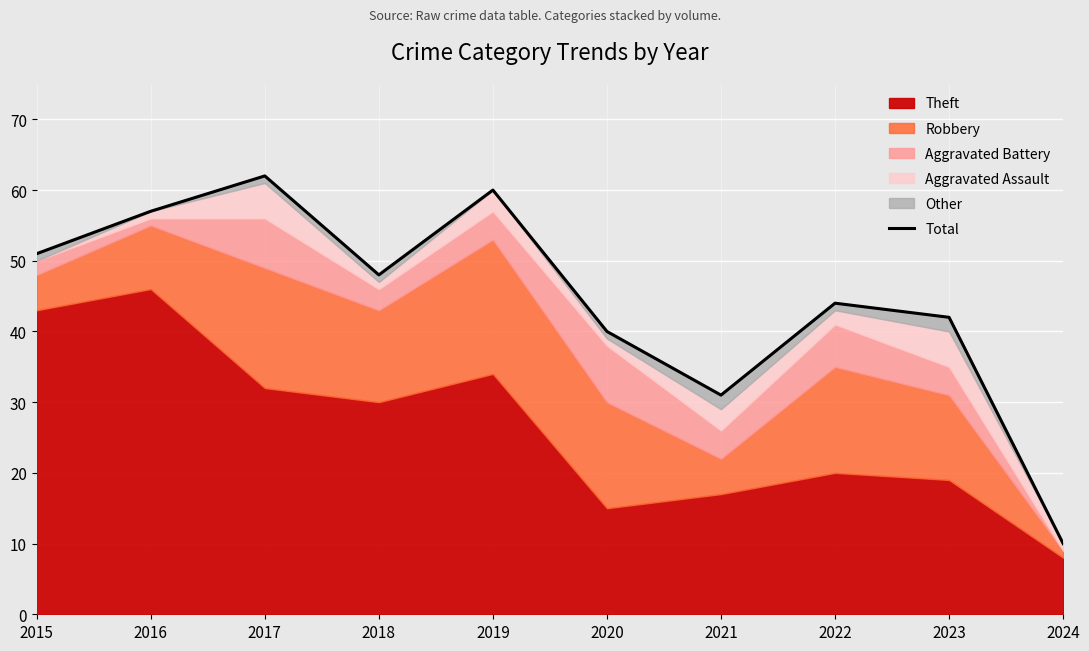

What is the value of the 7th point from the left?

31